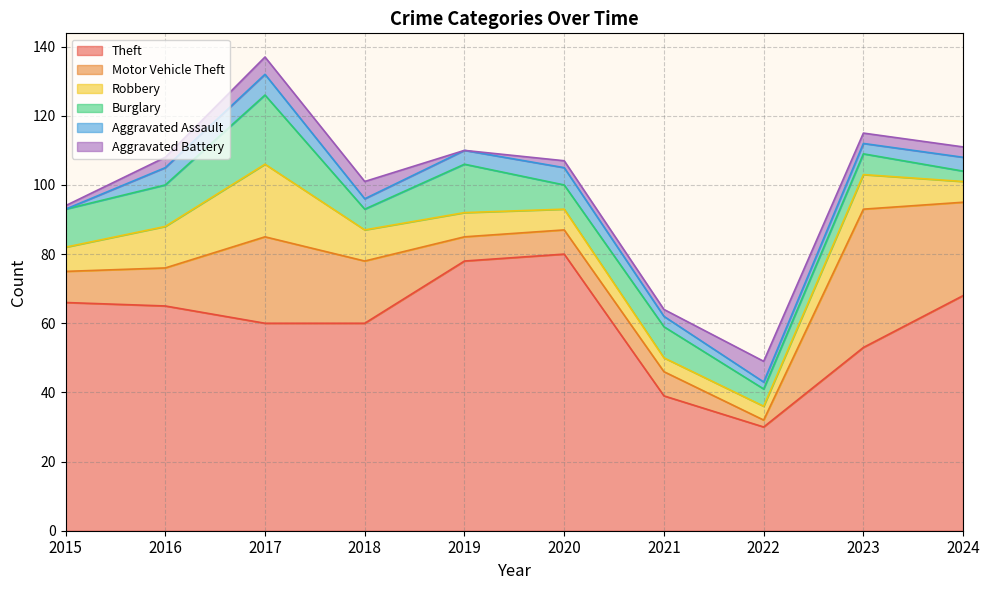

What are all the series names shown in the legend?

Theft, Motor Vehicle Theft, Robbery, Burglary, Aggravated Assault, Aggravated Battery